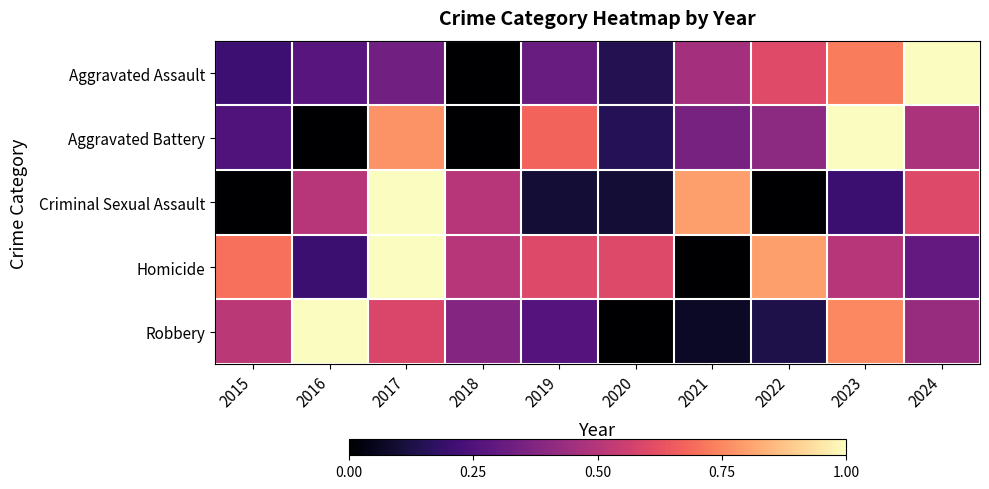

Reading left to right, list all the values displayed in this chart.

Aggravated Assault: 2015=0.2	2016=0.3	2017=0.3	2018=0.0	2019=0.3	2020=0.1	2021=0.5	2022=0.6	2023=0.7	2024=1.0
Aggravated Battery: 2015=0.2	2016=0.0	2017=0.8	2018=0.0	2019=0.7	2020=0.1	2021=0.3	2022=0.4	2023=1.0	2024=0.5
Criminal Sexual Assault: 2015=0.0	2016=0.5	2017=1.0	2018=0.5	2019=0.1	2020=0.1	2021=0.8	2022=0.0	2023=0.2	2024=0.6
Homicide: 2015=0.7	2016=0.2	2017=1.0	2018=0.5	2019=0.6	2020=0.6	2021=0.0	2022=0.8	2023=0.5	2024=0.3
Robbery: 2015=0.5	2016=1.0	2017=0.6	2018=0.4	2019=0.3	2020=0.0	2021=0.1	2022=0.1	2023=0.8	2024=0.4